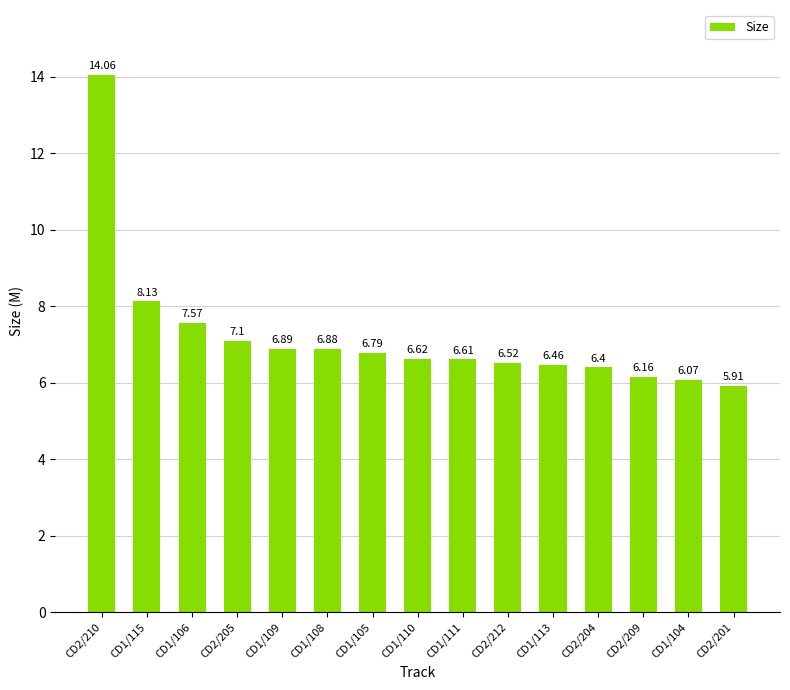

Is it true that the value at CD1/108 is 6.9?

True